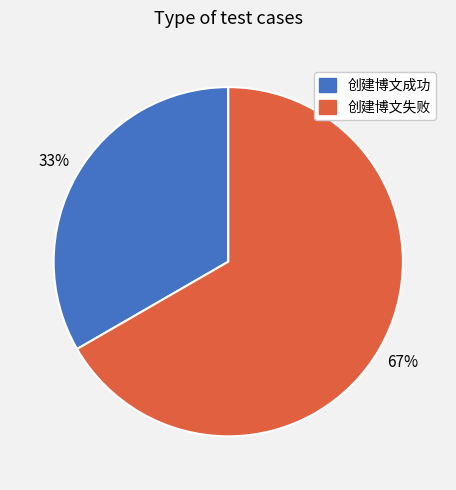

How many segments does this pie chart have?

2